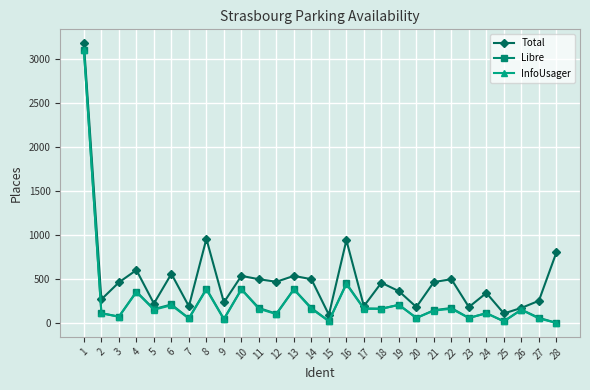

What is the greatest value displayed?

3175